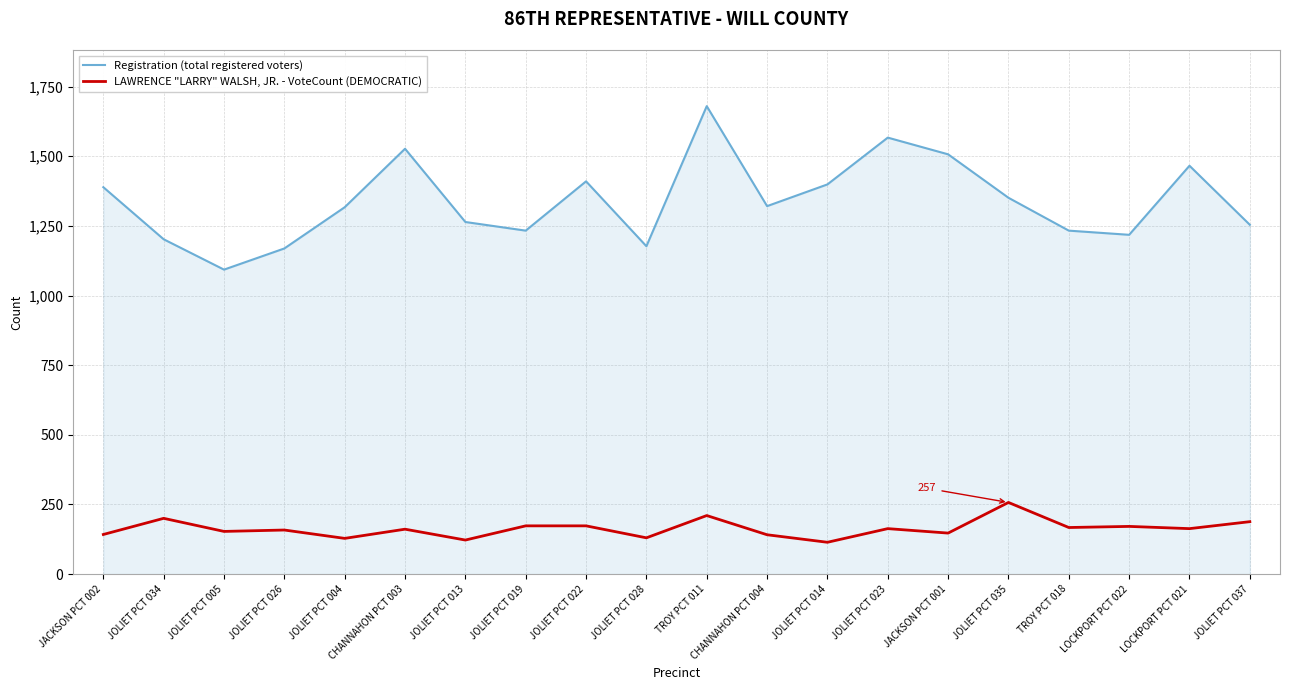

What is the minimum value for Registration (total registered voters)?

1093